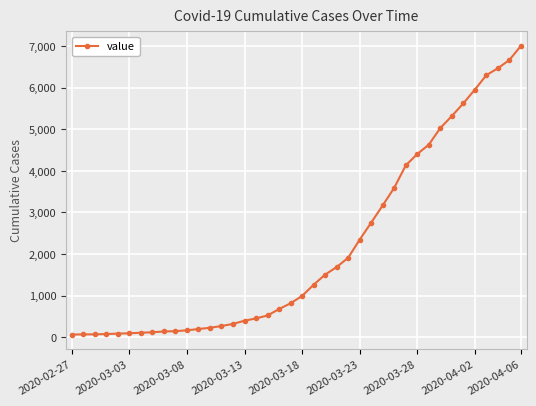

What is the difference between the maximum and second lowest values?

6936